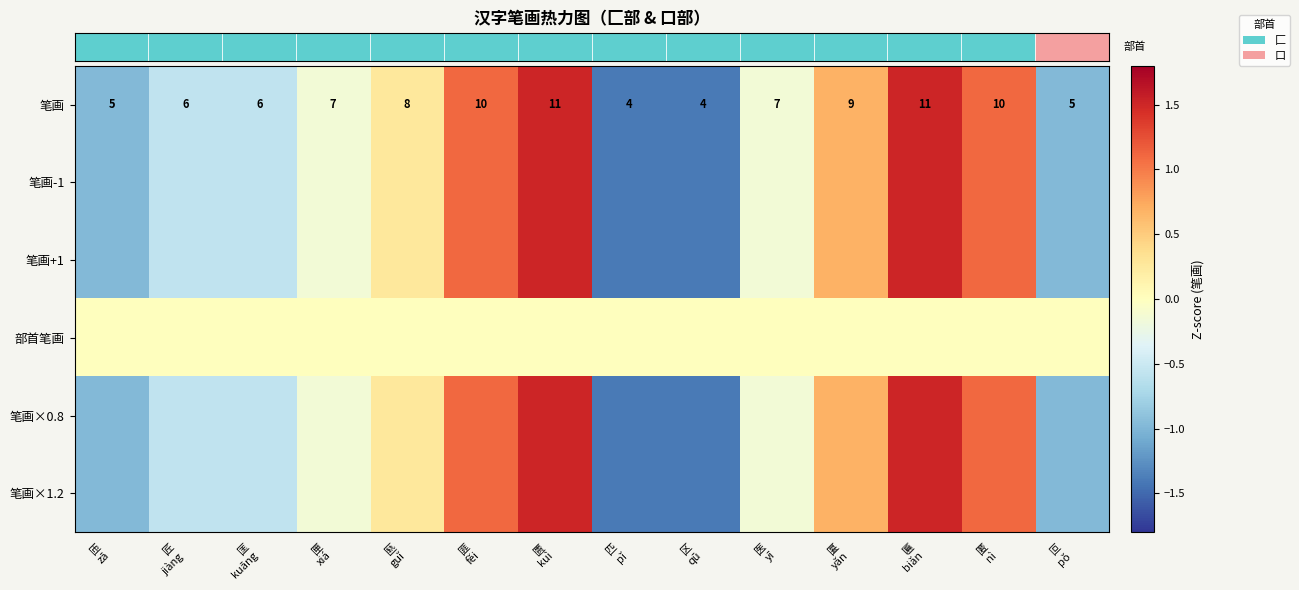

Which label corresponds to the smallest value in the chart?

匹
pǐ